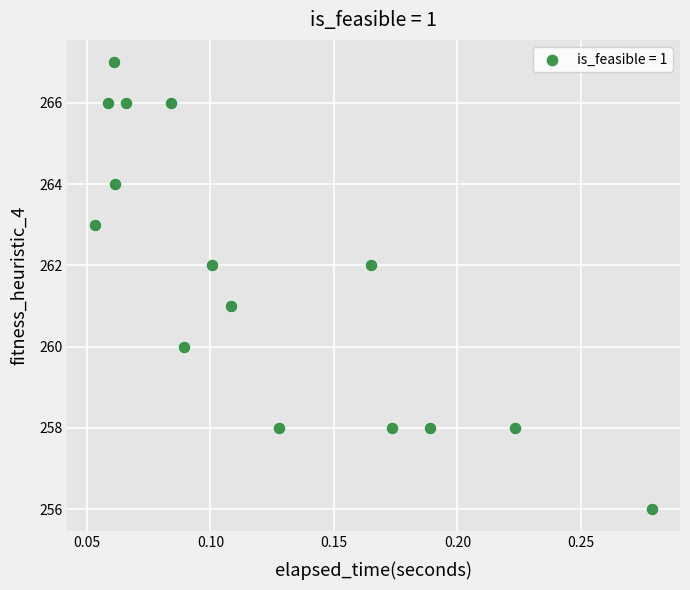

What is the range of Y values (max minus min)?

11